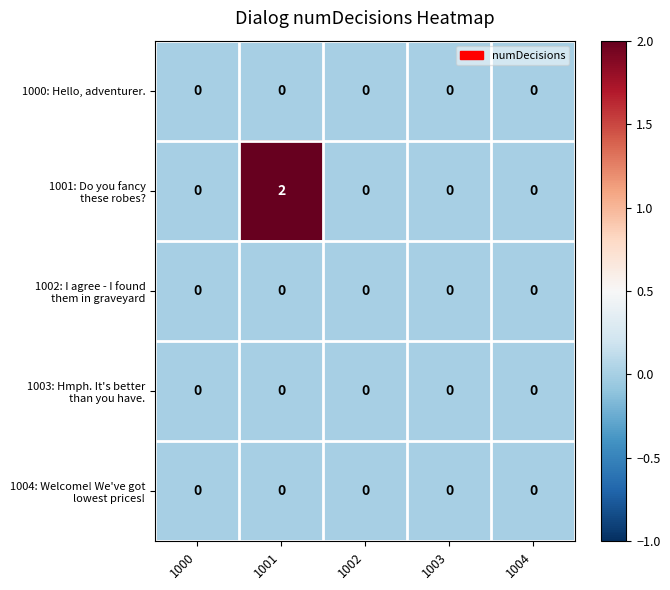

At which category is the sum across all series the highest?

1001